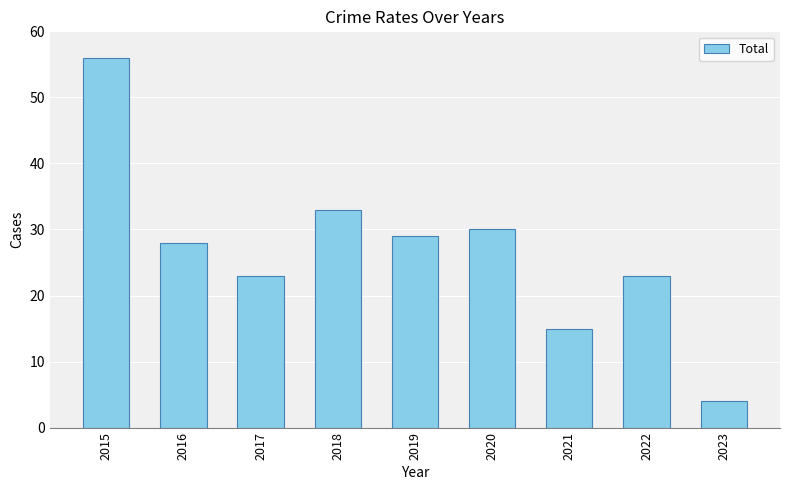

How many bars are there in total?

9